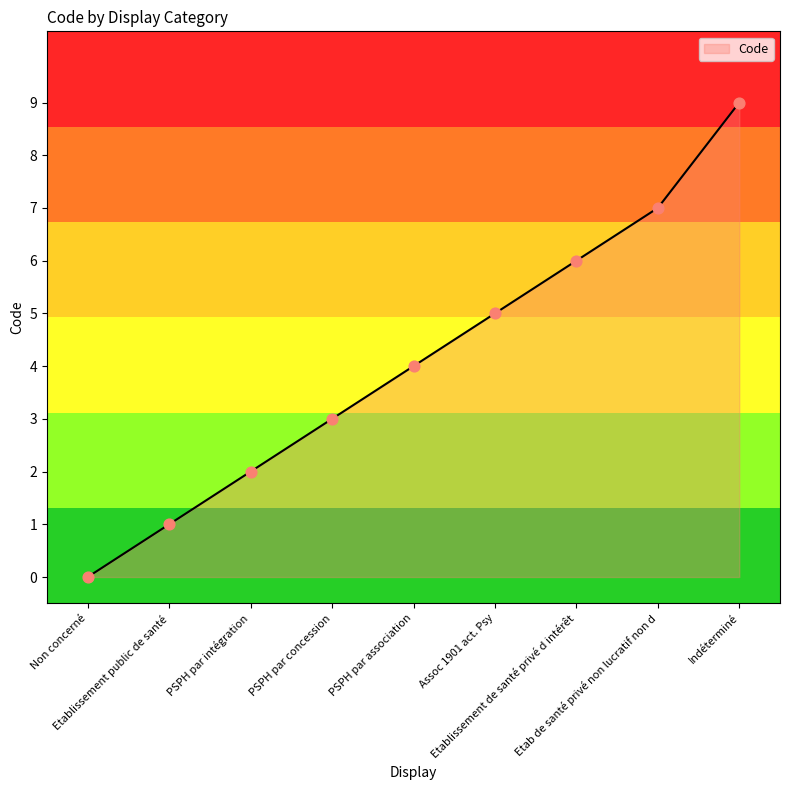

Approximately how many times larger is the value at PSPH par concession compared to Etablissement public de santé?

3.0